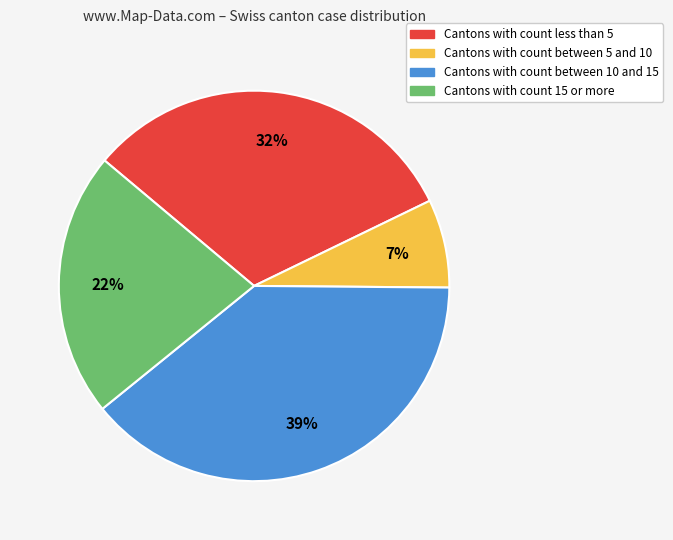

To the nearest percent, what is the difference between the largest and smallest slice percentages?

32%